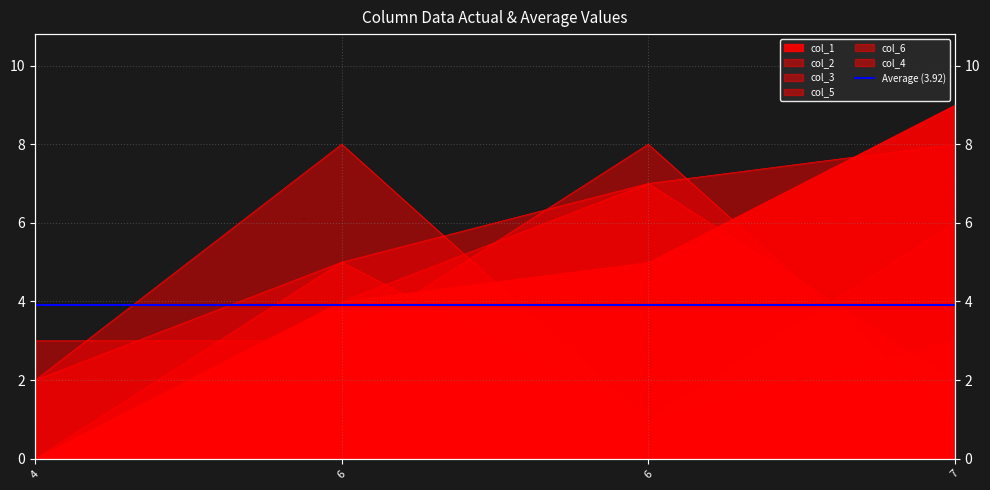

Where is col_4 nearest to the value 4?

4